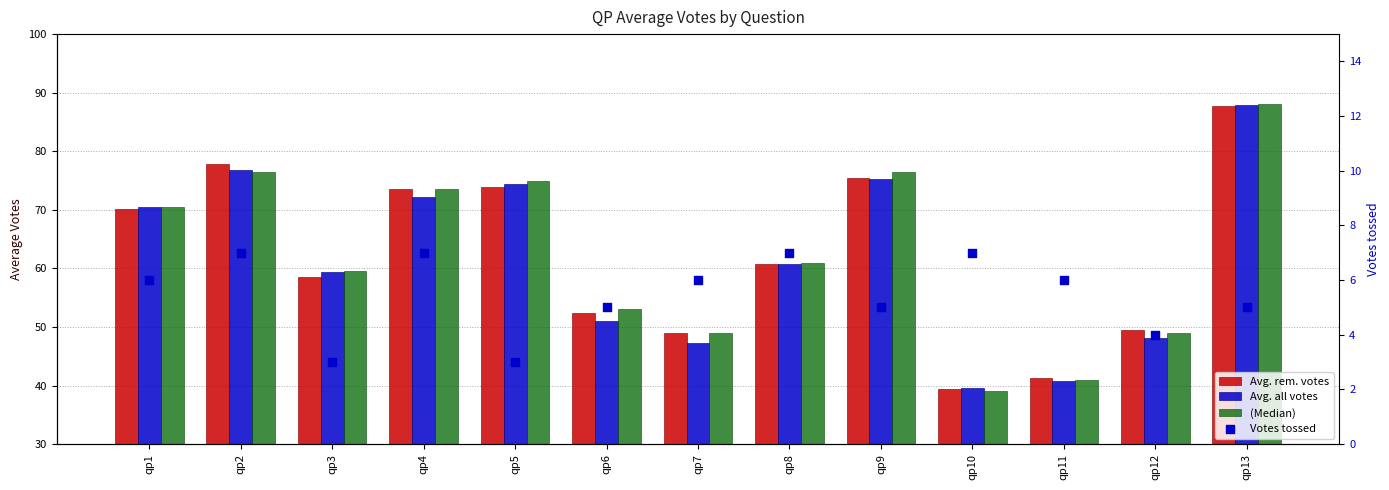

Which series contains the lowest Y value?

Votes tossed